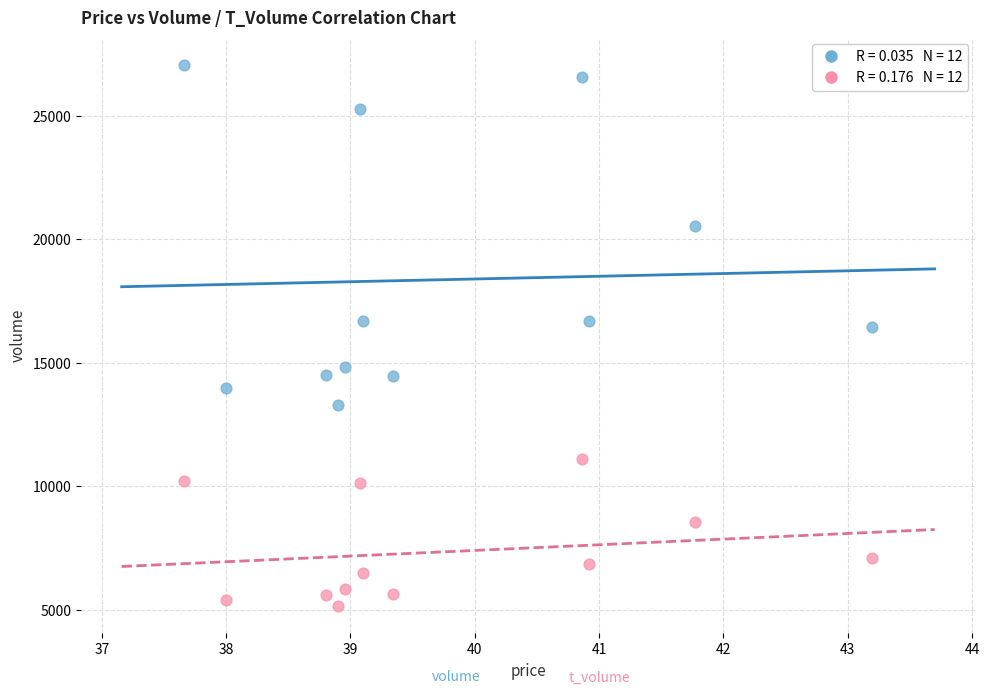

Across all series, what Y value is closest to 16111?

16441